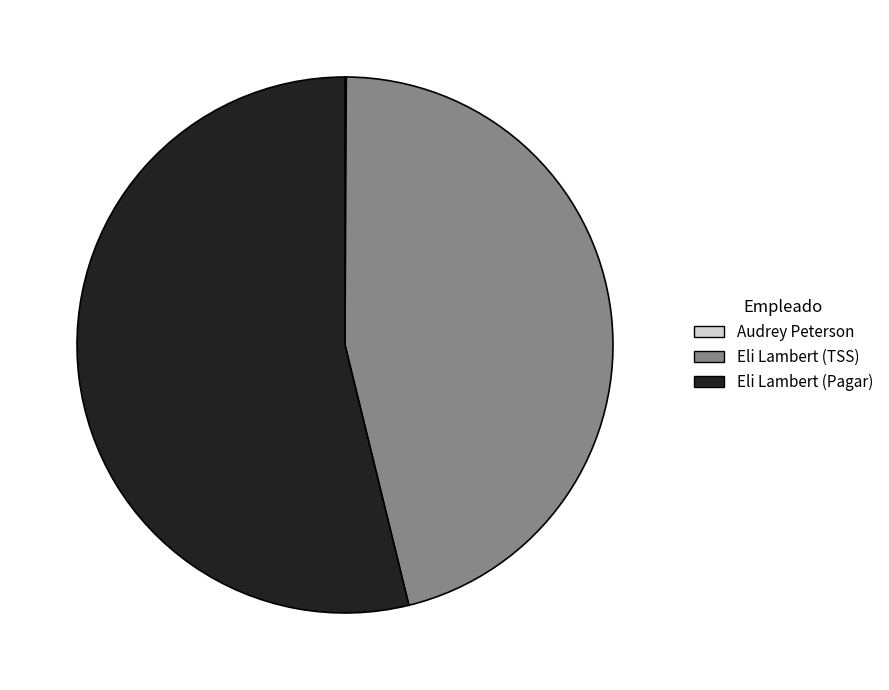

Between Eli Lambert (Pagar) and Eli Lambert (TSS), which is larger?

Eli Lambert (Pagar)